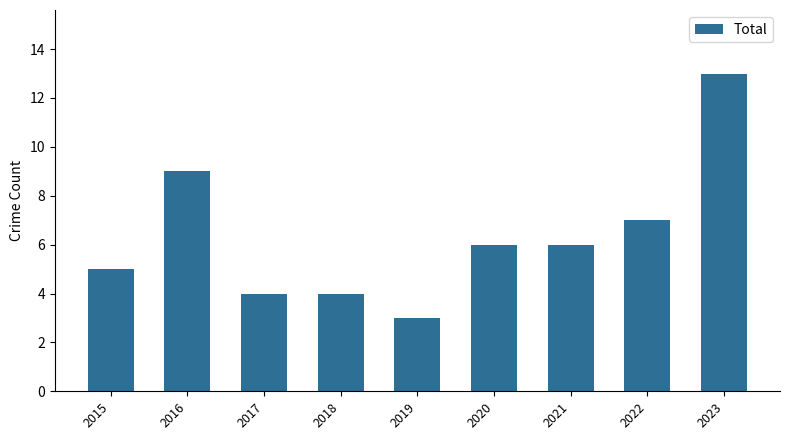

Approximately how many times larger is the value at 2019 compared to 2015?

0.6